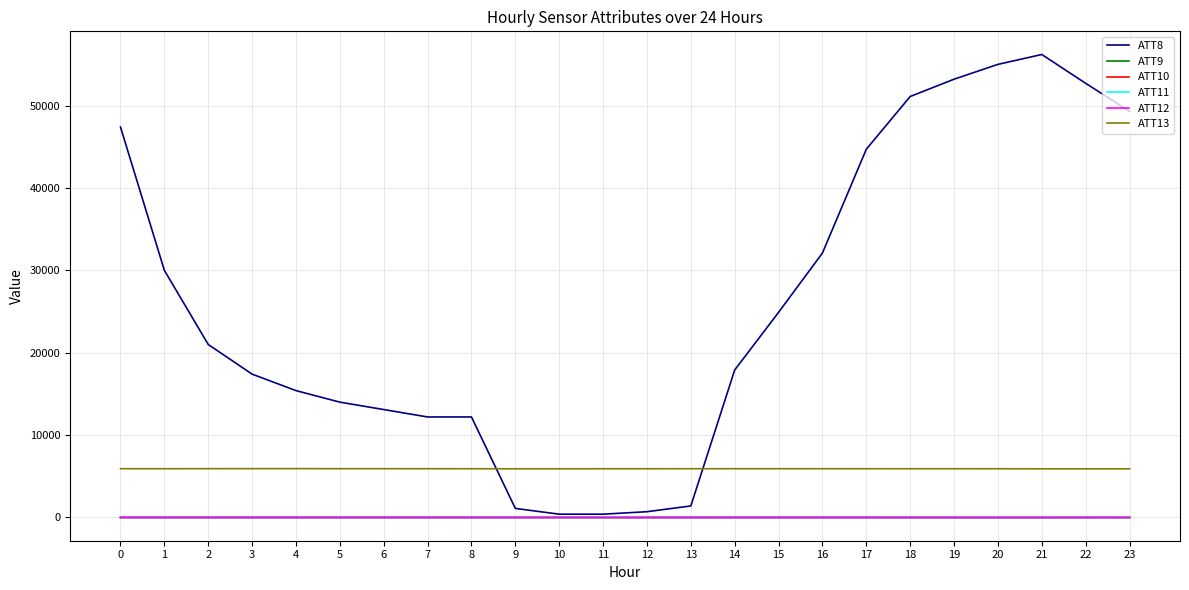

What is the difference between the highest and lowest values at 14?

17906.1